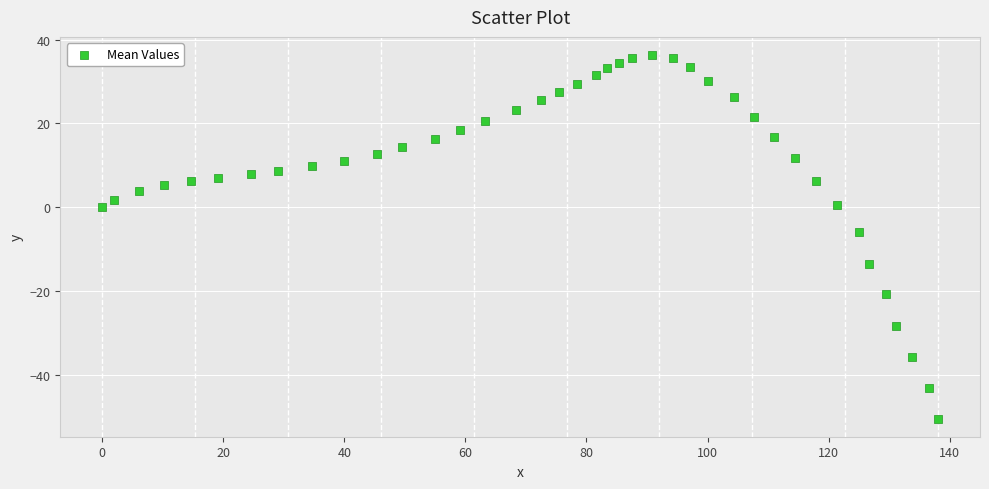

What Y value in the scatter plot is closest to -7?

-5.9